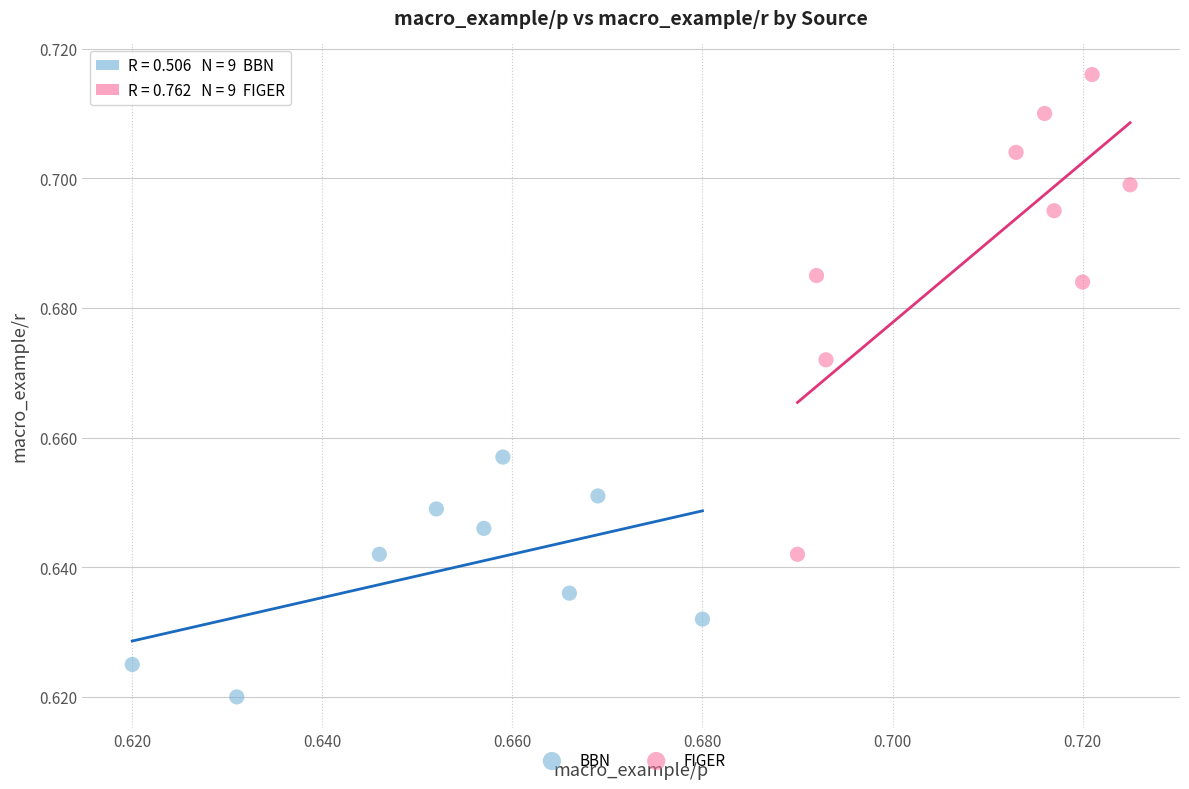

Which series contains the lowest Y value?

BBN